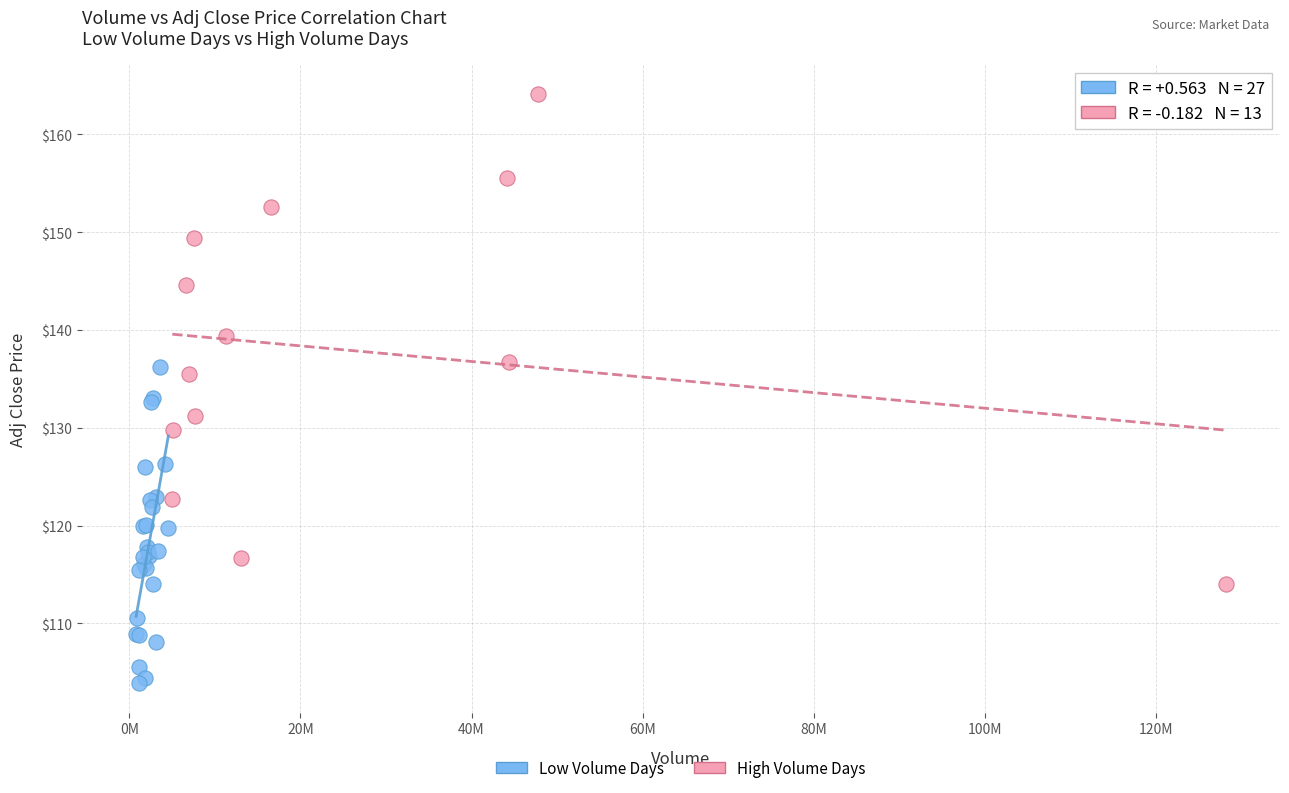

Which series contains the lowest Y value?

Low Volume Days